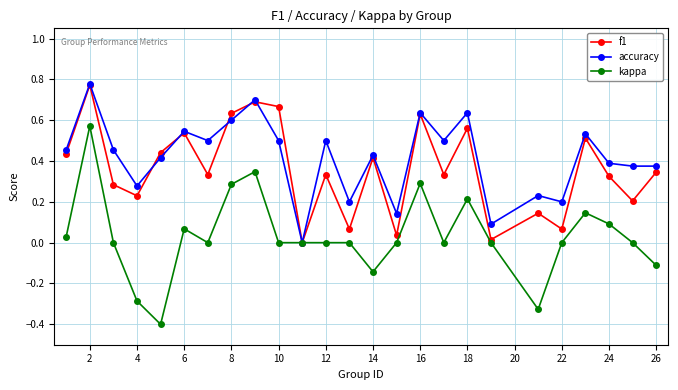

How many series are shown in this chart?

3